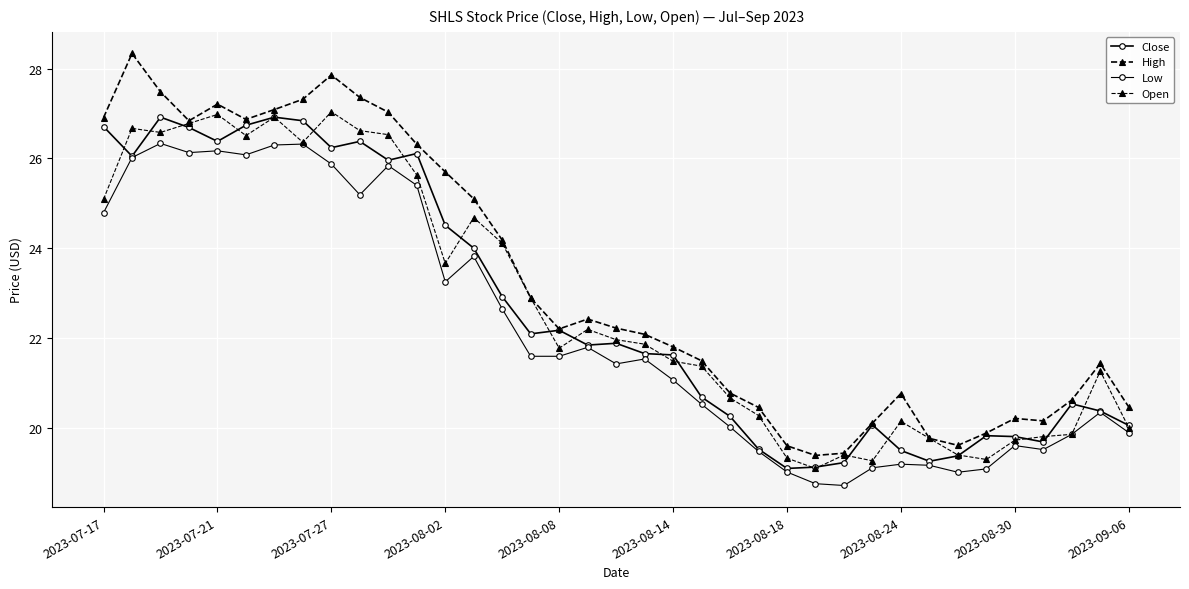

At how many categories does at least one series exceed 19?

37